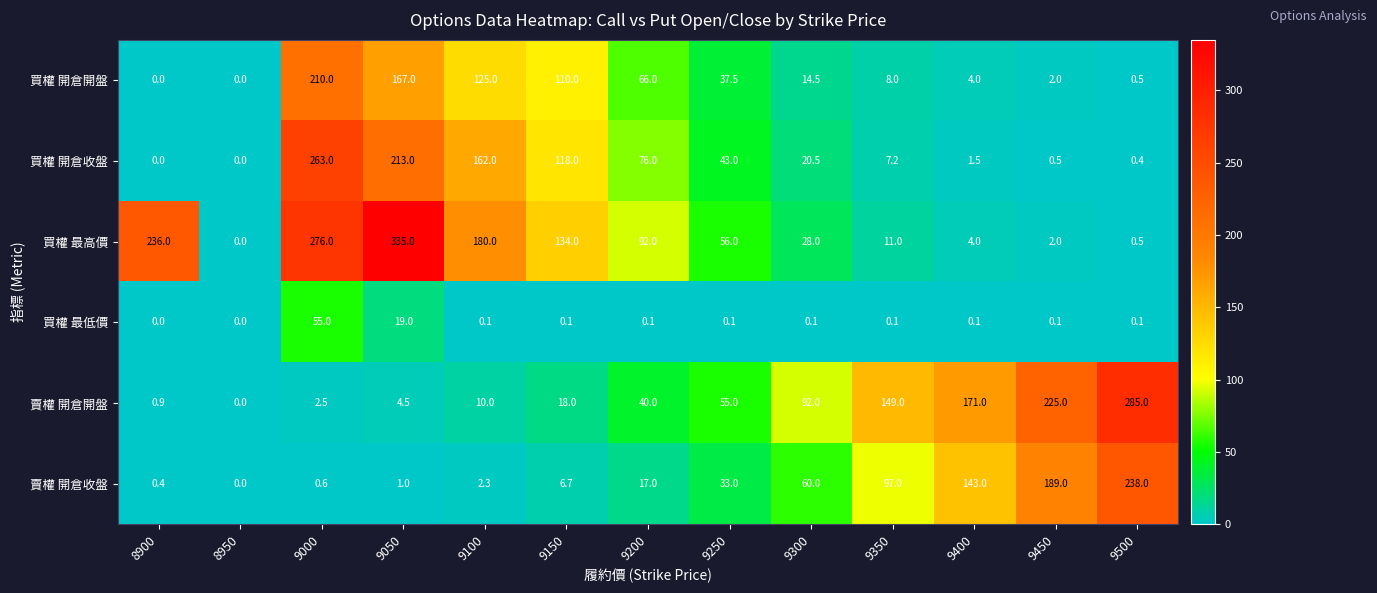

How many distinct data groups are displayed?

6